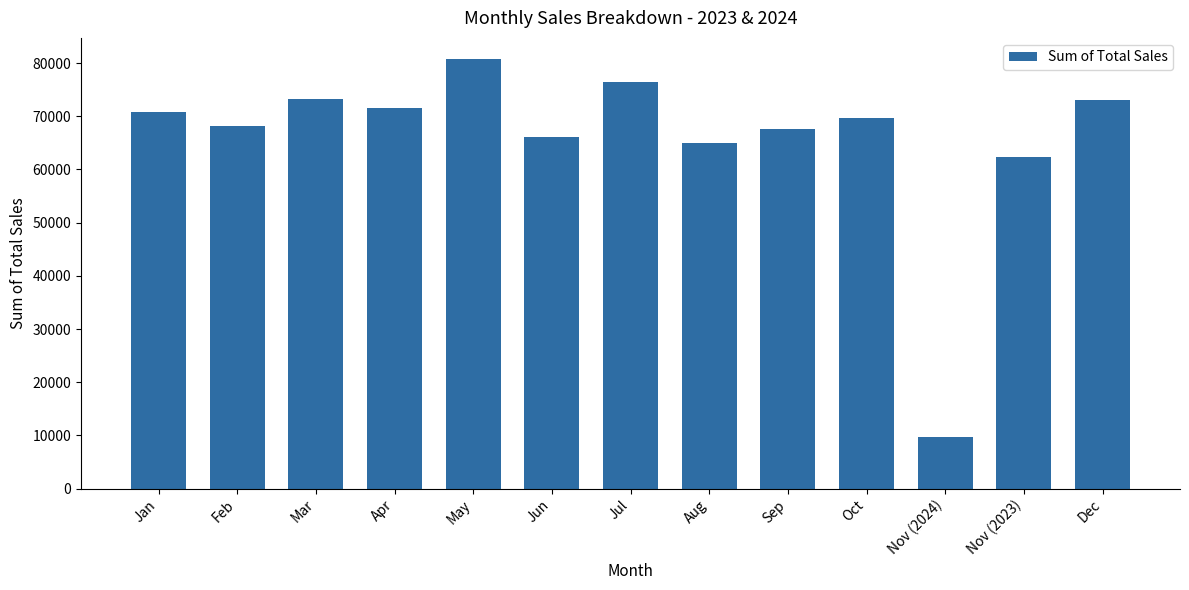

What is the greatest value displayed?

80704